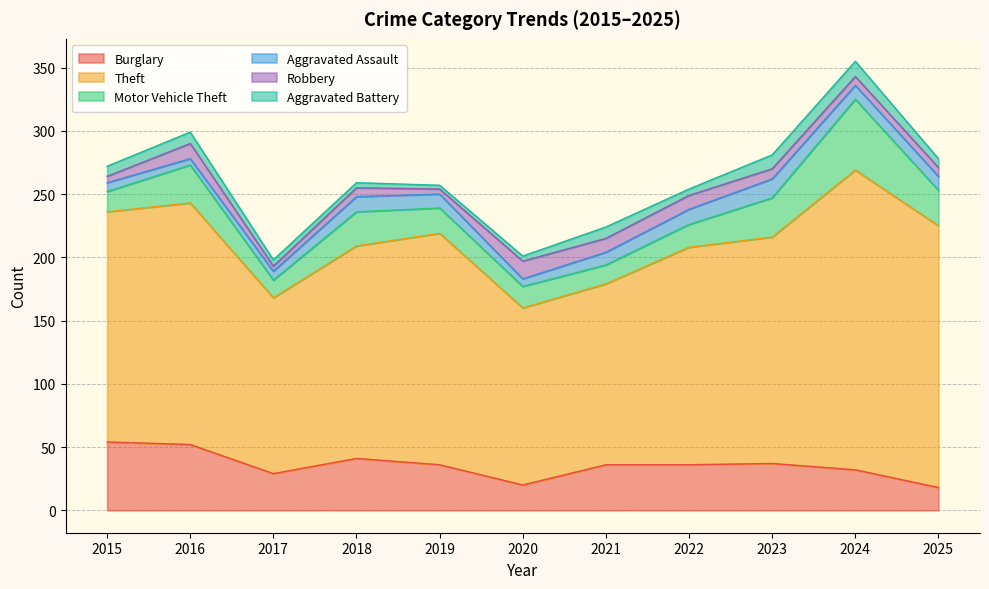

How many distinct data groups are displayed?

6